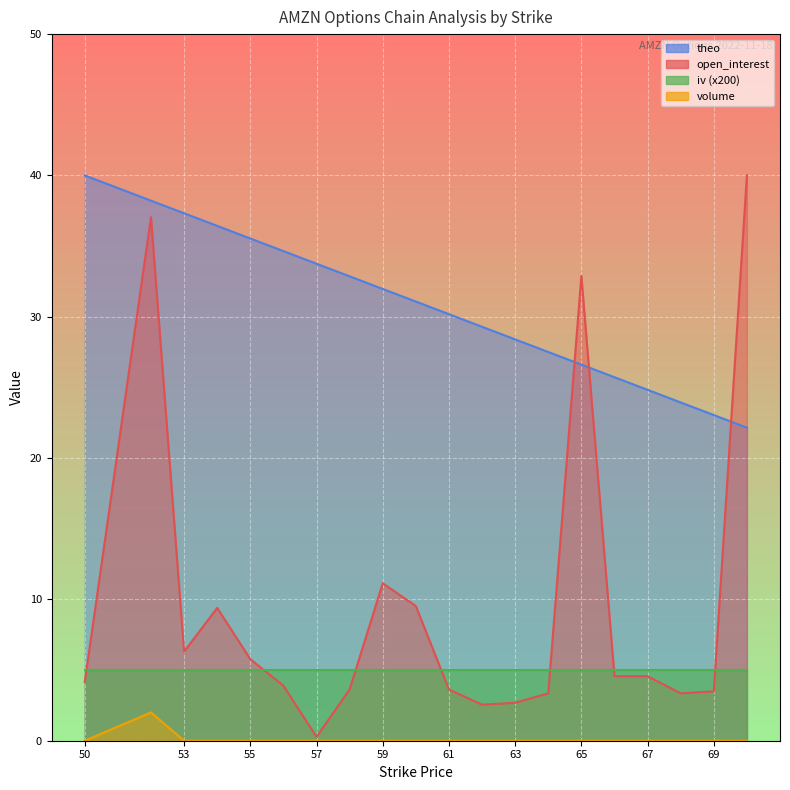

How many interior local peaks does the open_interest series have?

4